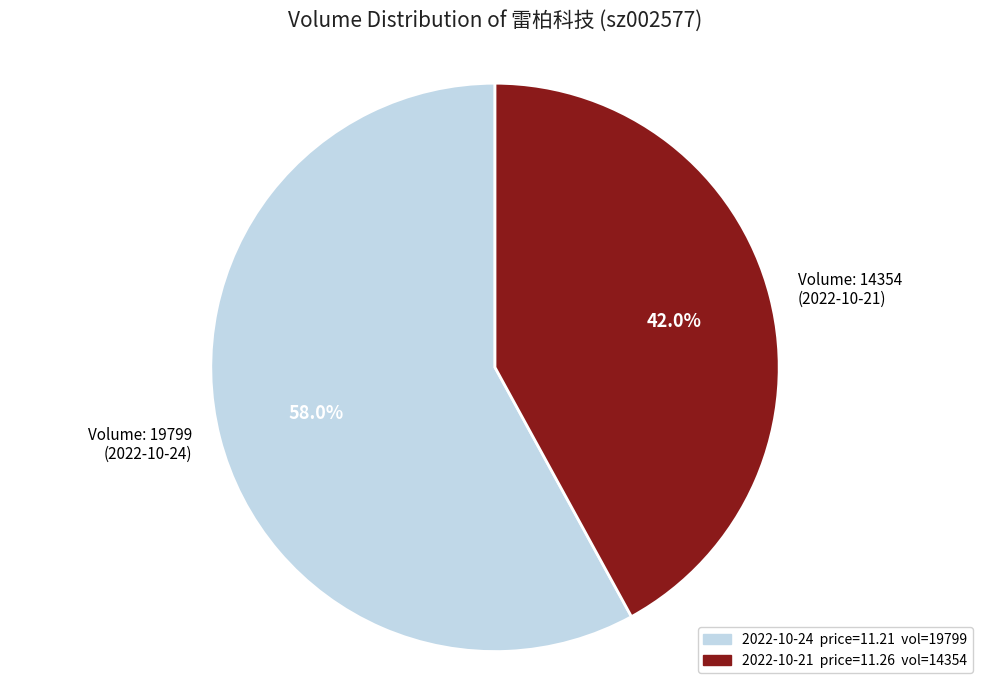

Does any single category account for the majority?

Yes